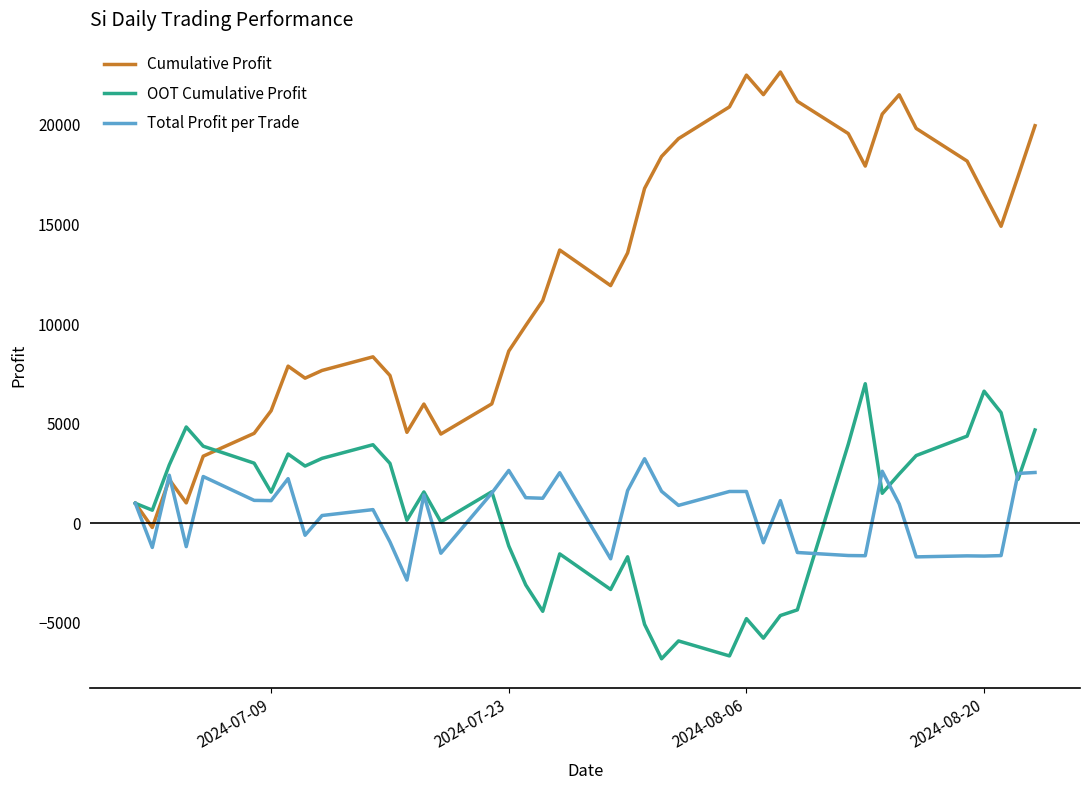

What is the minimum value shown in the chart?

-6805.0